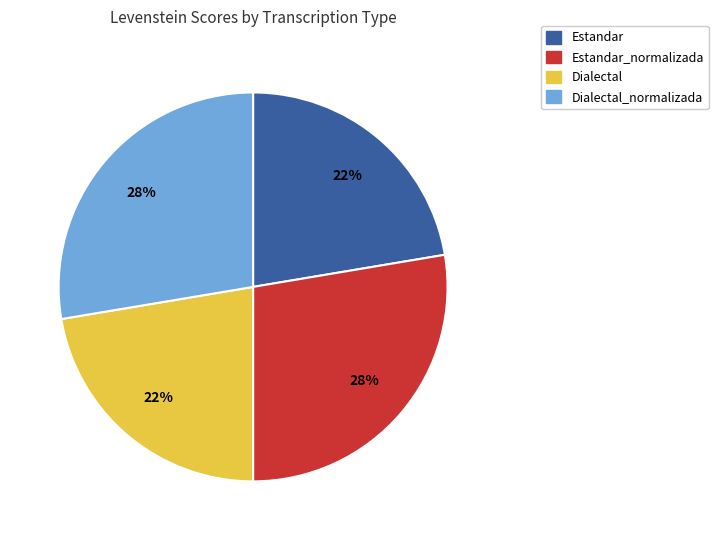

Does Dialectal account for over 50% of the chart?

No